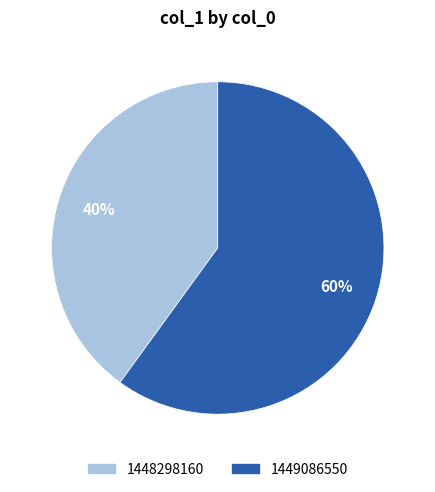

Is there any slice that represents more than half of the pie?

Yes